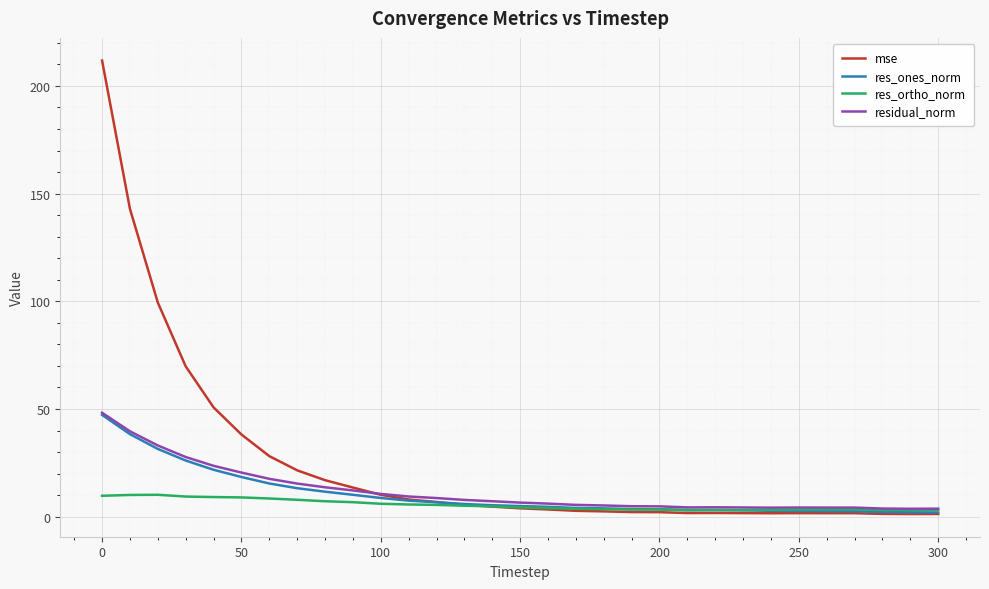

How many times do residual_norm and mse cross each other?

1